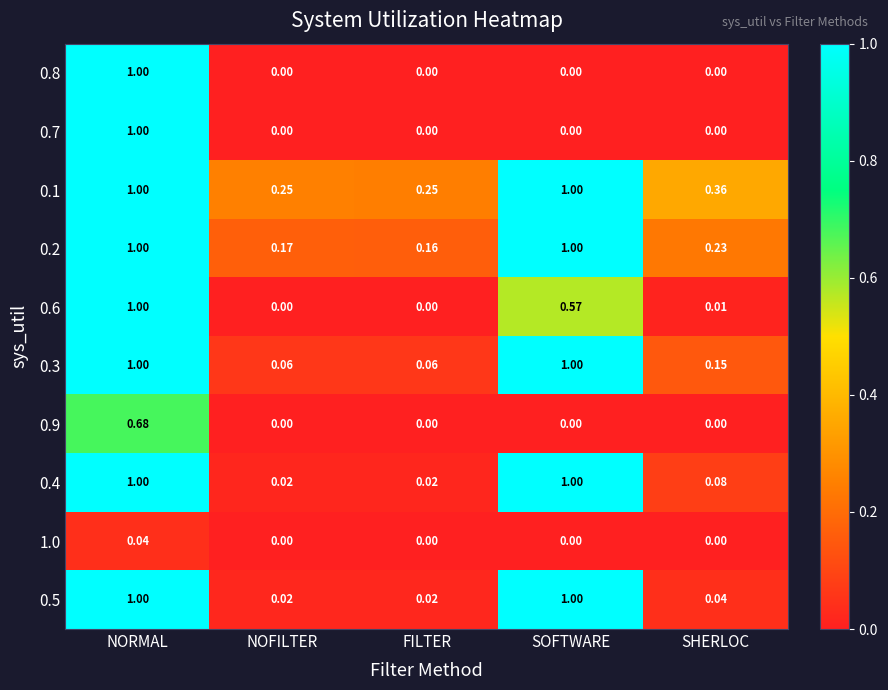

Is the value of 0.1 at SHERLOC greater than the value of 0.4 at FILTER?

Yes